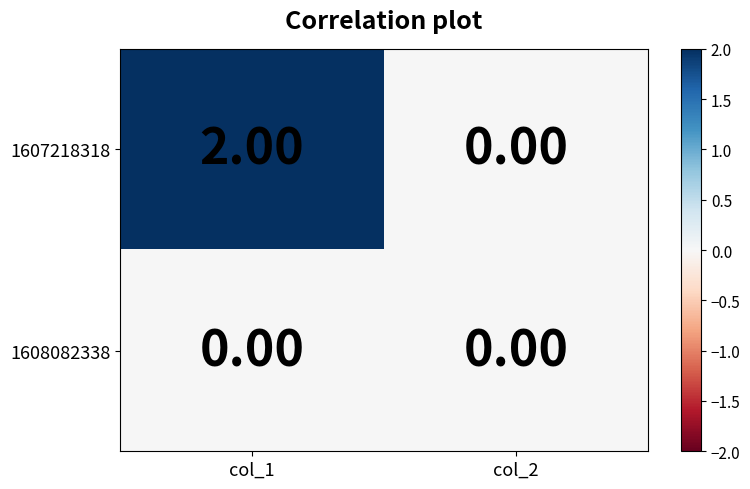

Which series changed the most between col_1 and col_2?

1607218318